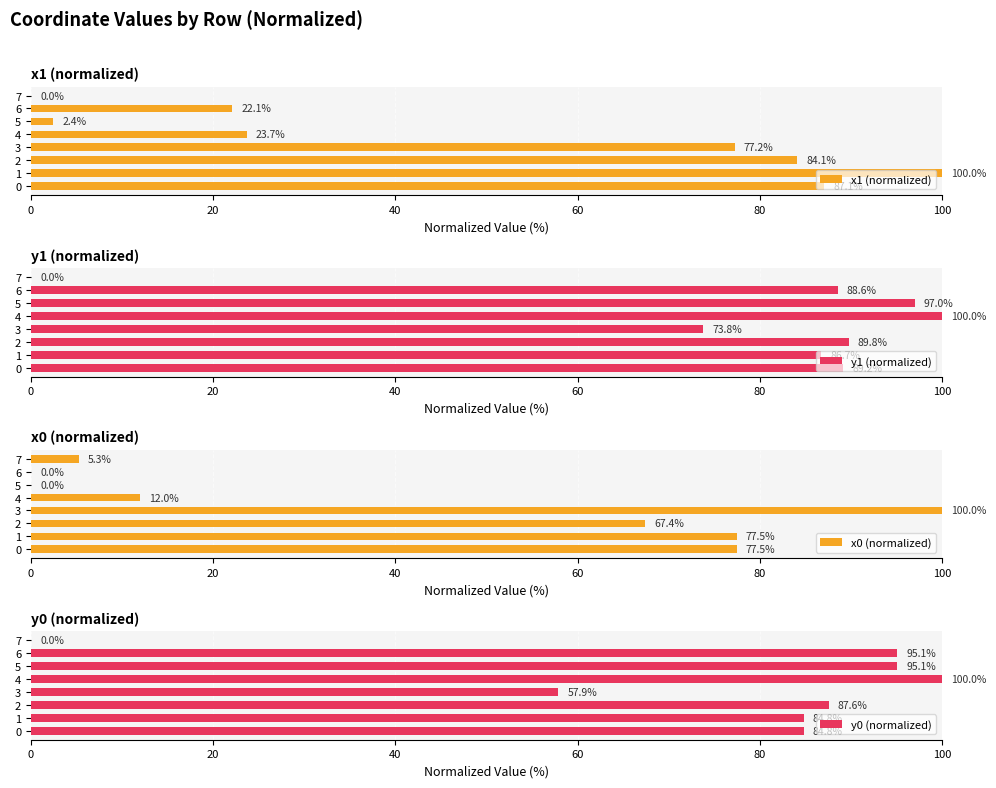

Are the bars horizontal?

Yes